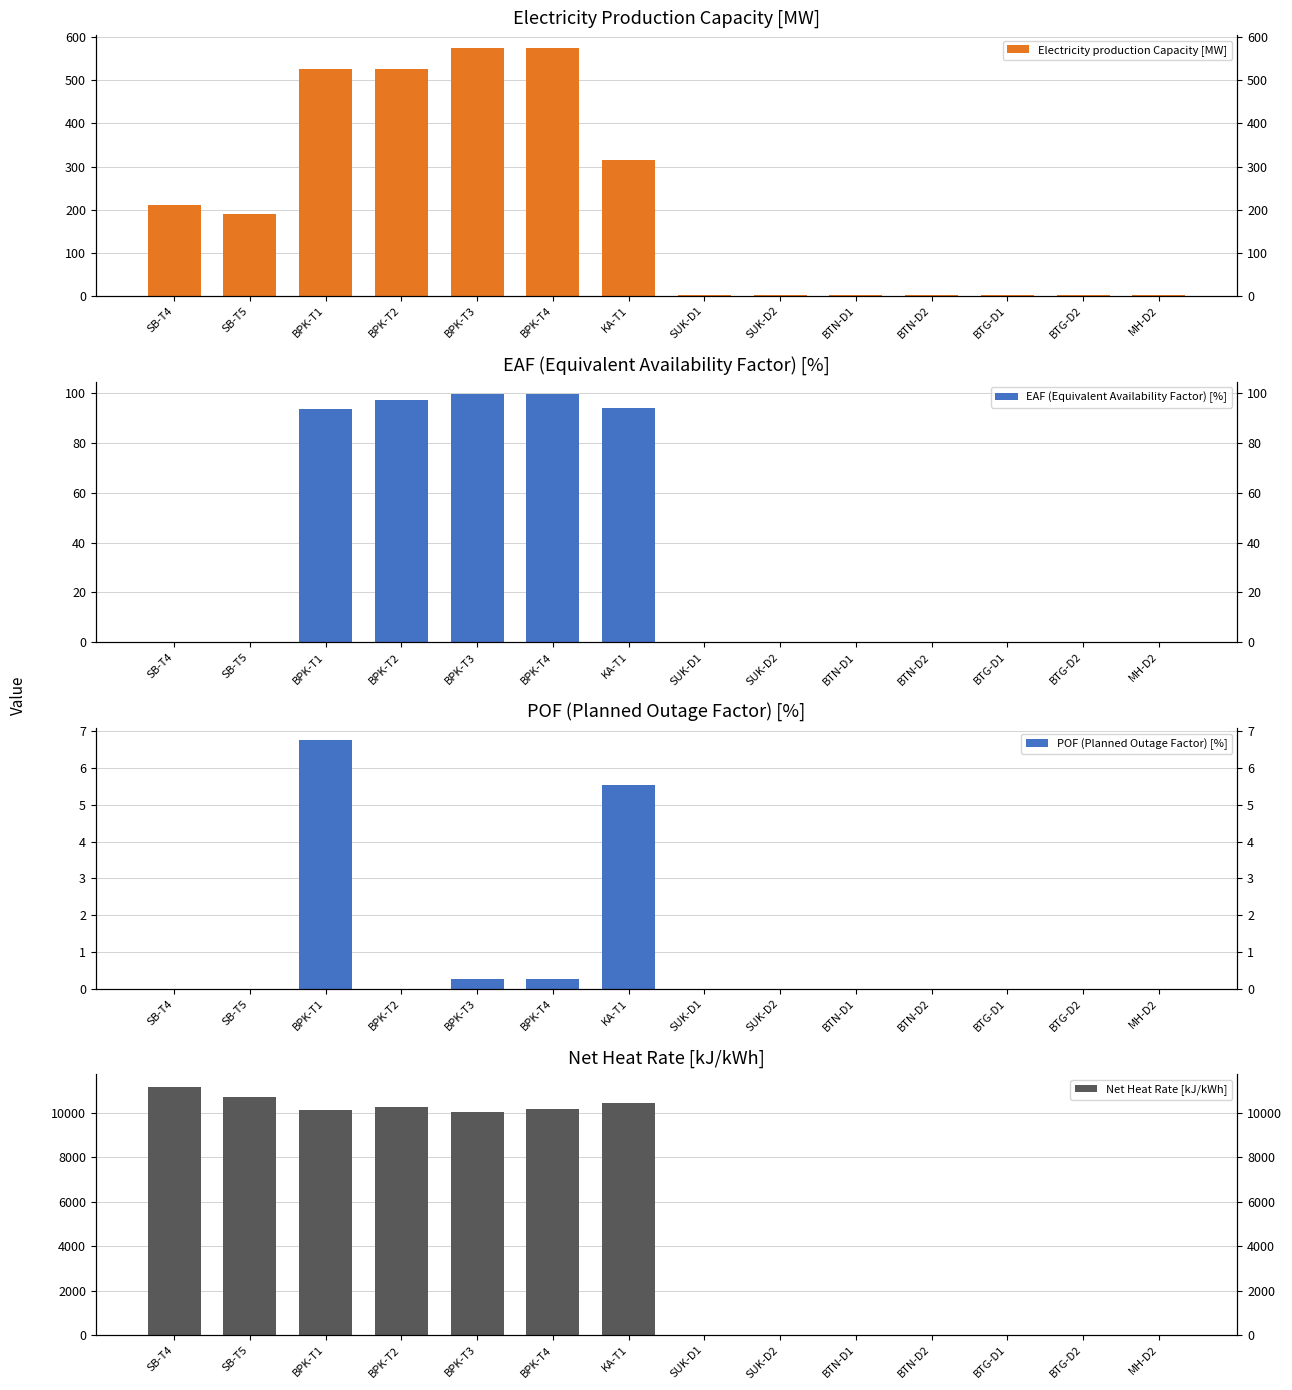

Is the value of EAF (Equivalent Availability Factor) [%] at KA-T1 greater than the value of Net Heat Rate [kJ/kWh] at SUK-D2?

Yes